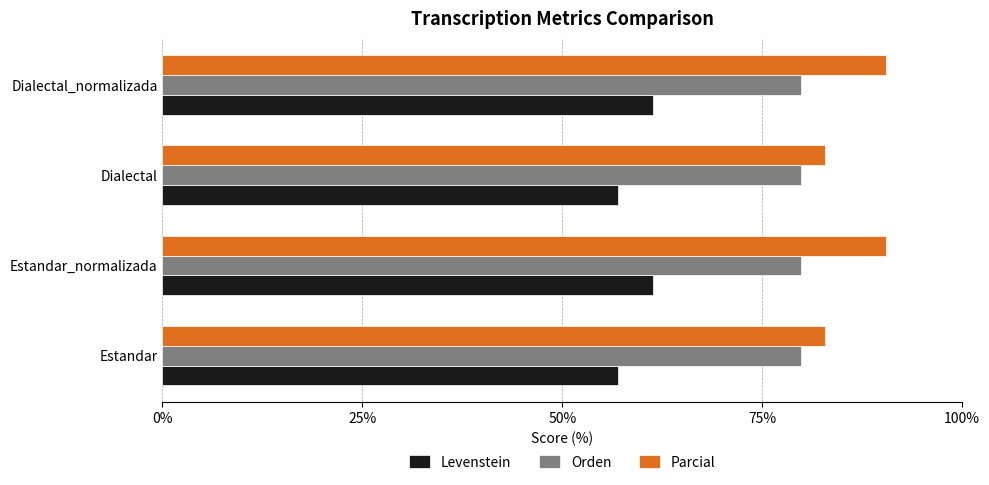

At how many categories does at least one series exceed 90?

2